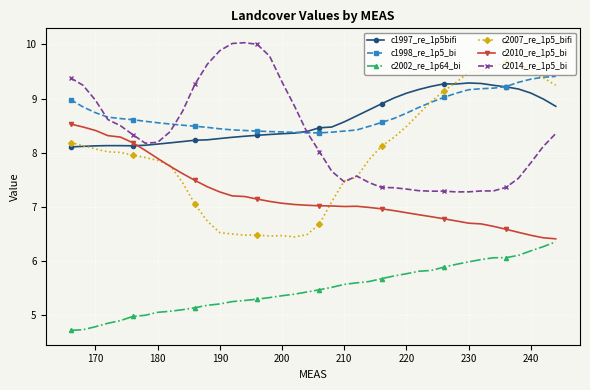

What is the value of the c2010_re_1p5_bi point at the 37th from the left?

6.5